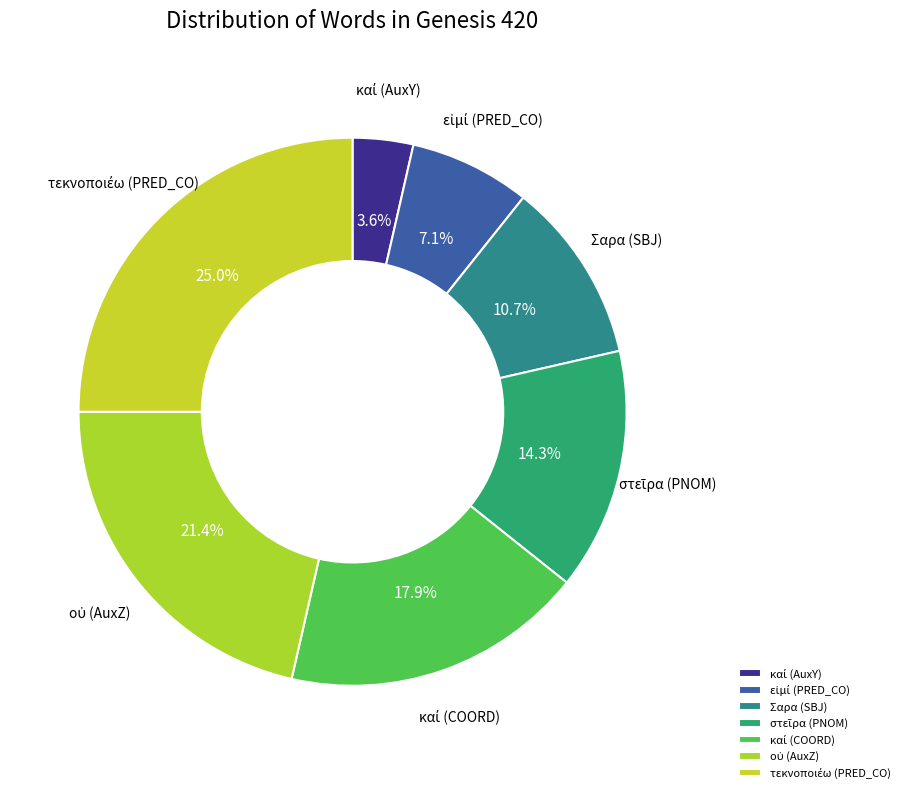

Is there any slice that represents more than half of the pie?

No